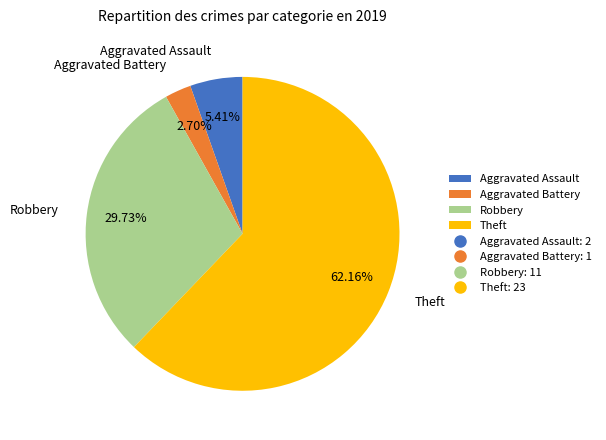

What is the total percentage of Theft and Robbery?

91.9%